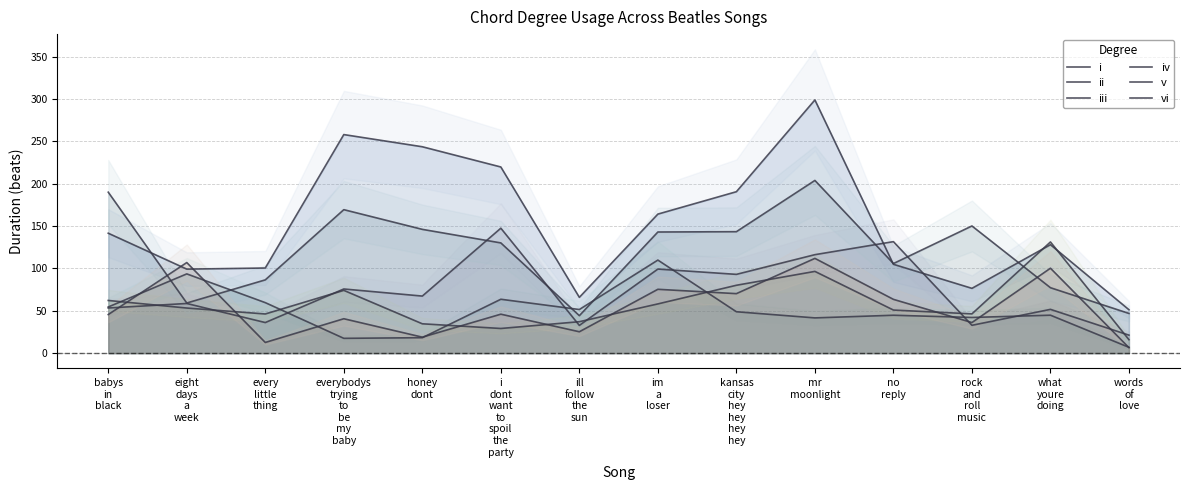

In i, how many points are higher than both neighbors (excluding endpoints)?

3